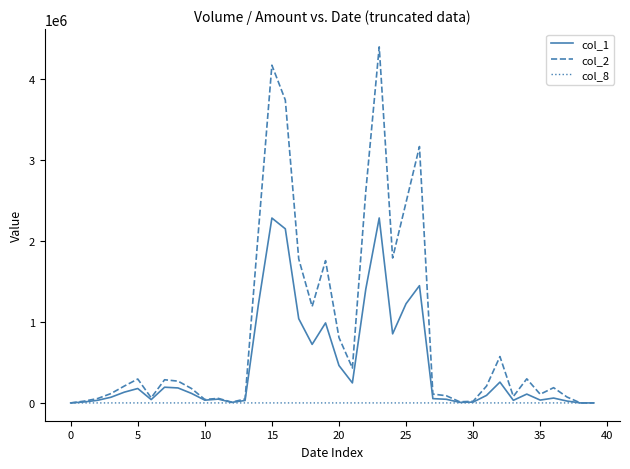

What is the maximum value shown in the chart?

4396800